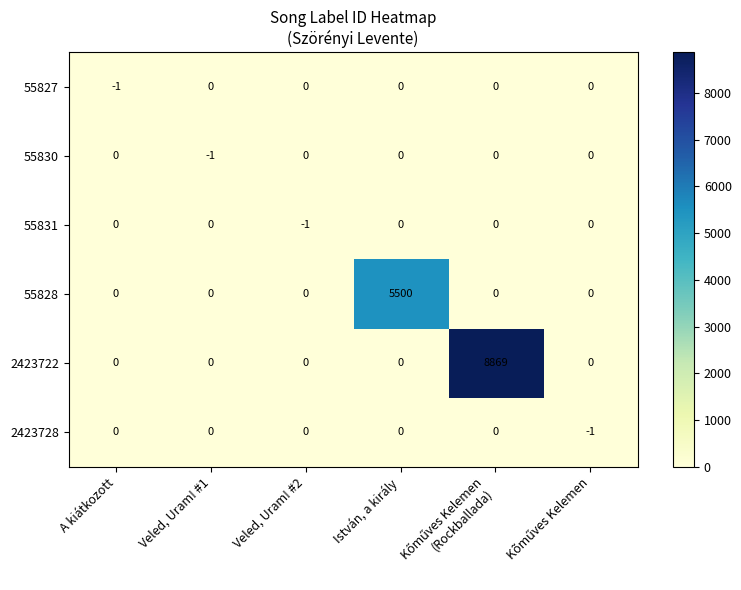

Count the 55831 values in the range 0 to 1.

5